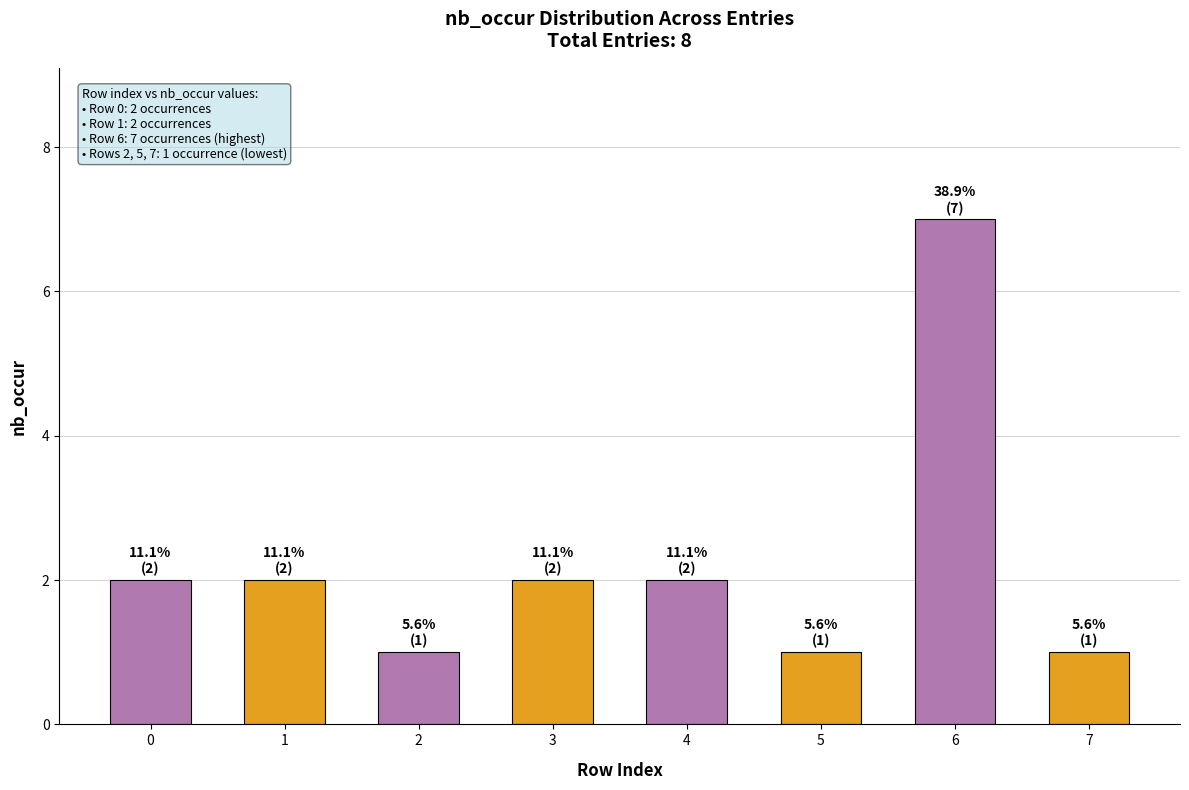

True or false: the data shows 2 at 7.

False